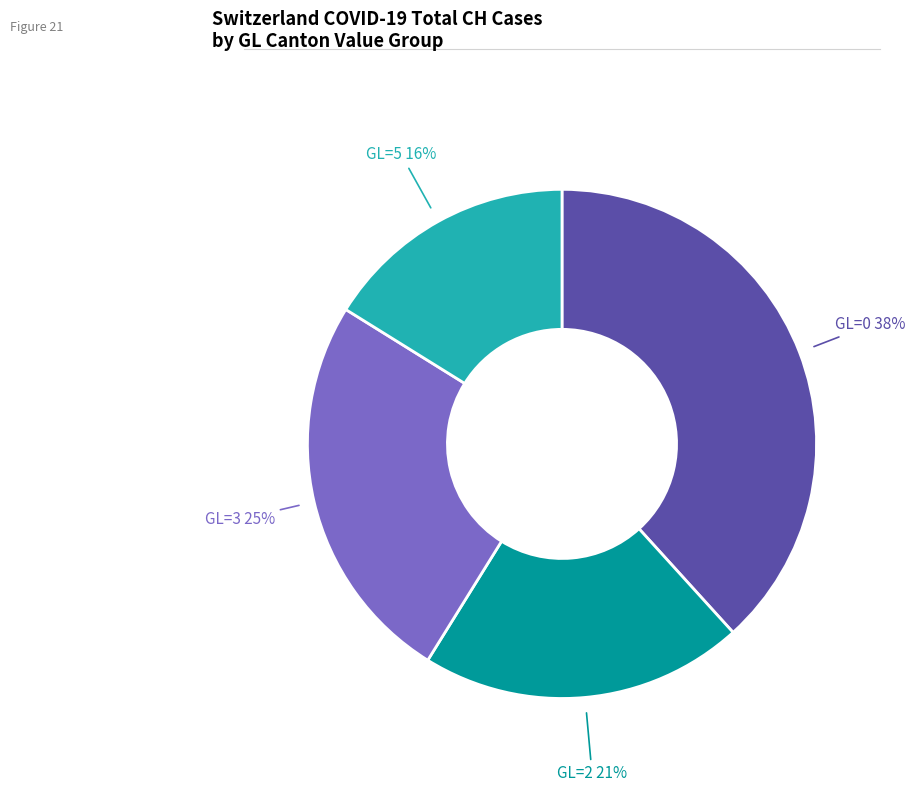

Does any single category account for the majority?

No